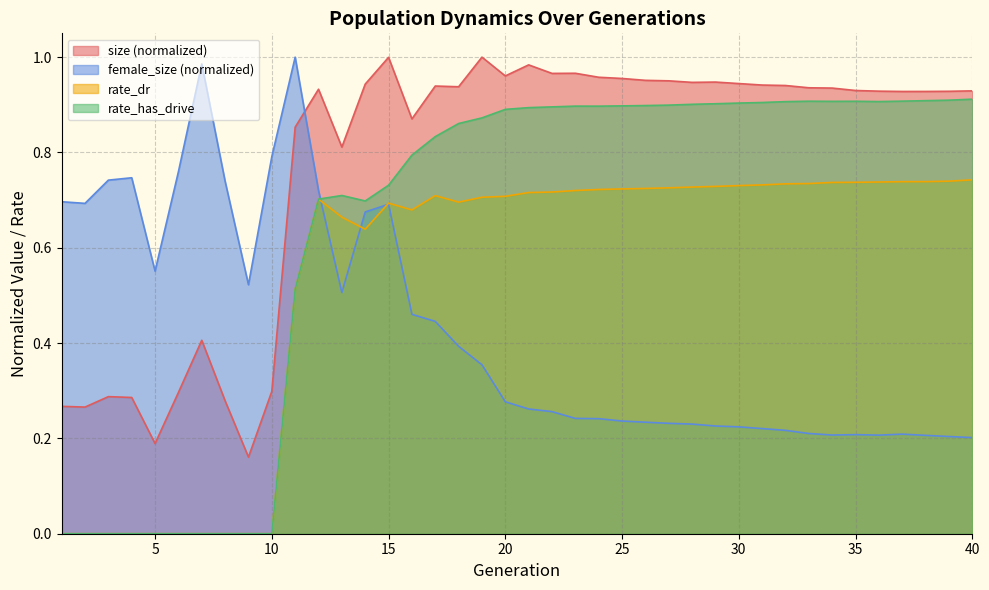

Rank the series by their average value, from lowest to highest.

female_size (normalized), rate_dr, rate_has_drive, size (normalized)